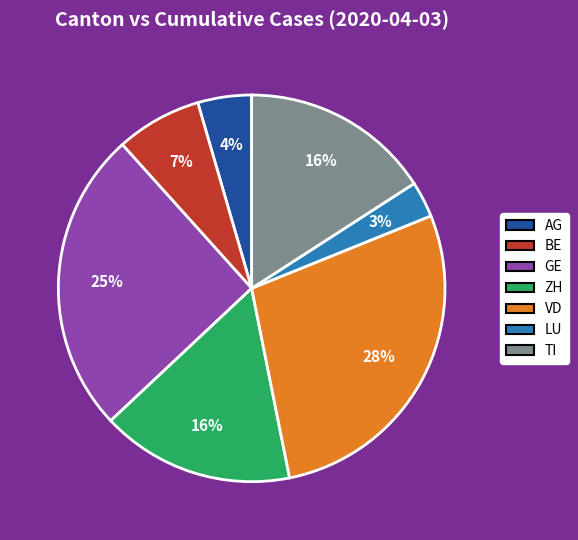

To the nearest percent, what is the average slice percentage?

14%